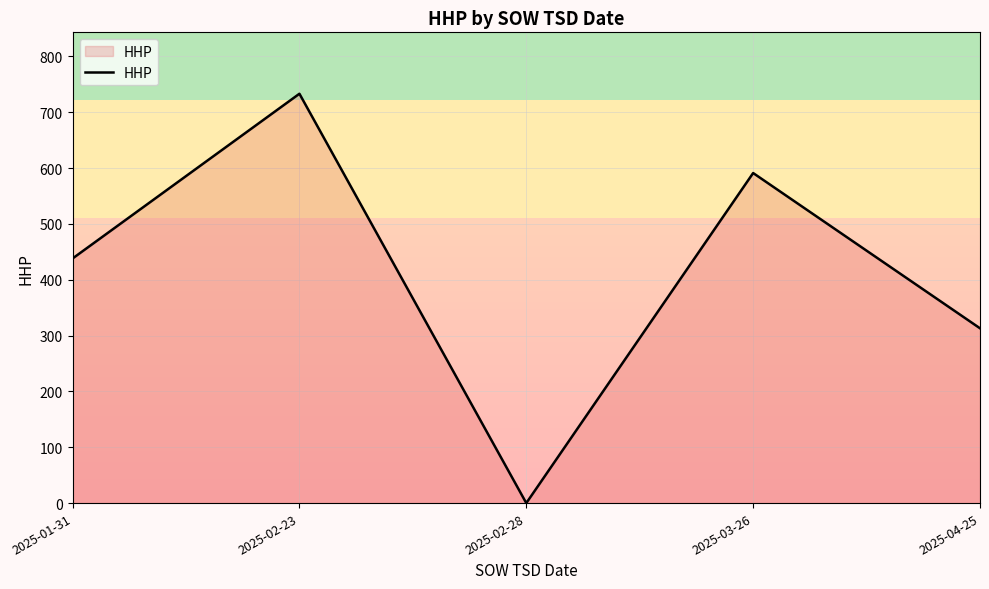

How many values are below 438?

2